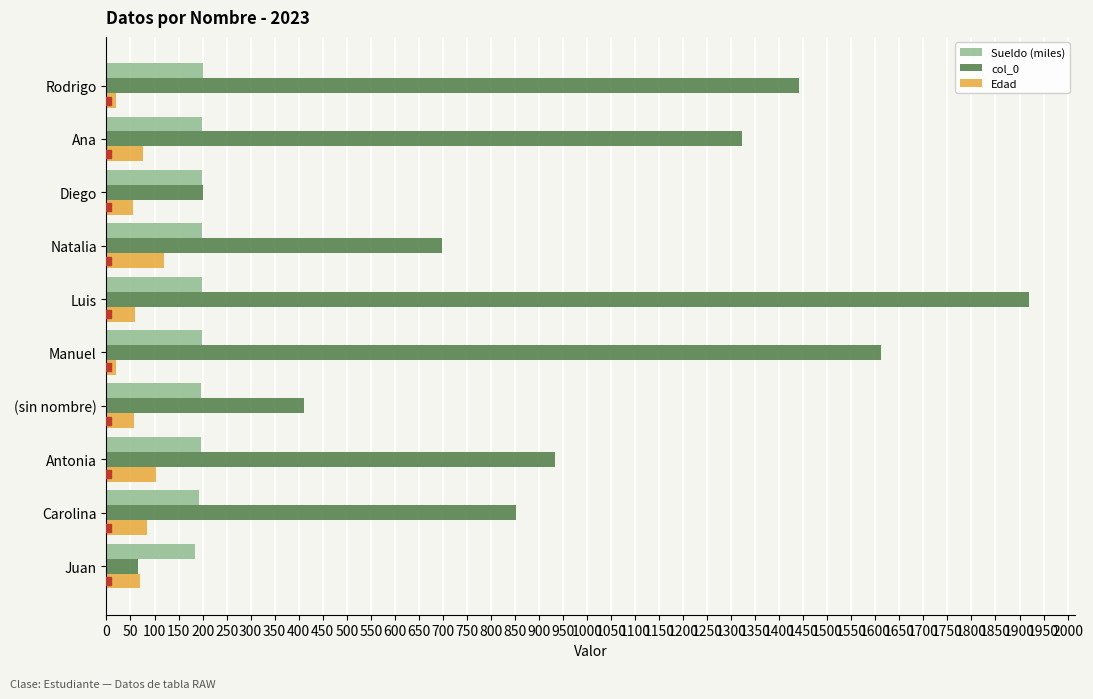

At which label does col_0 reach its peak?

Luis